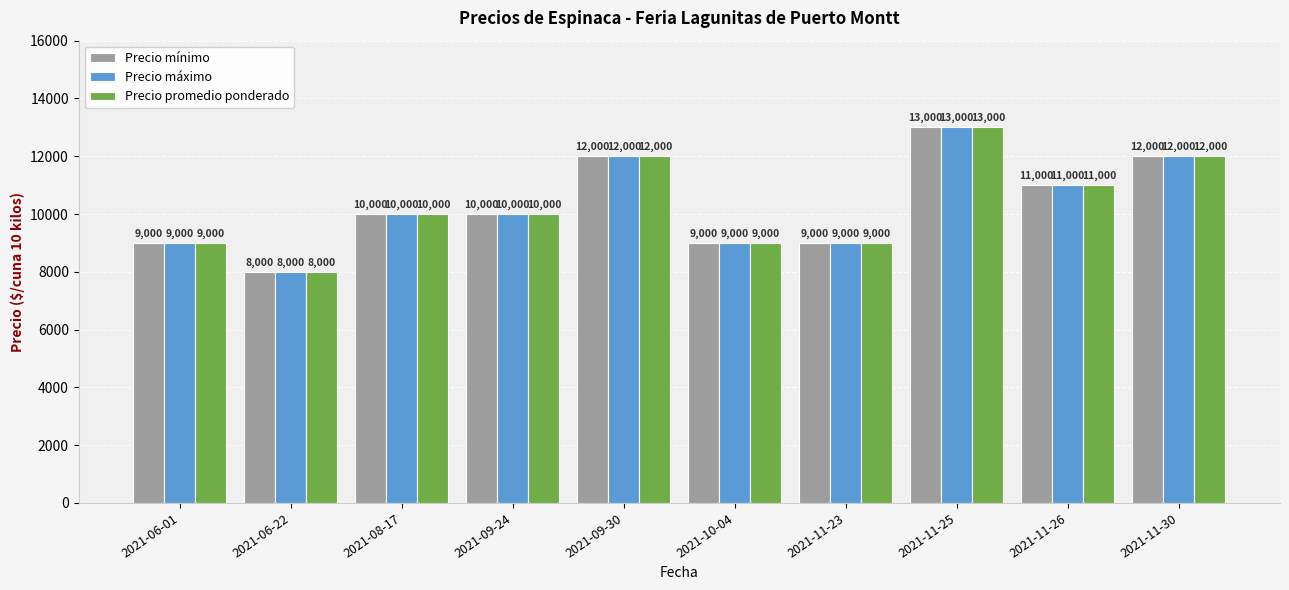

Read the Precio mínimo value at 2021-11-26, to the nearest 10.

11000